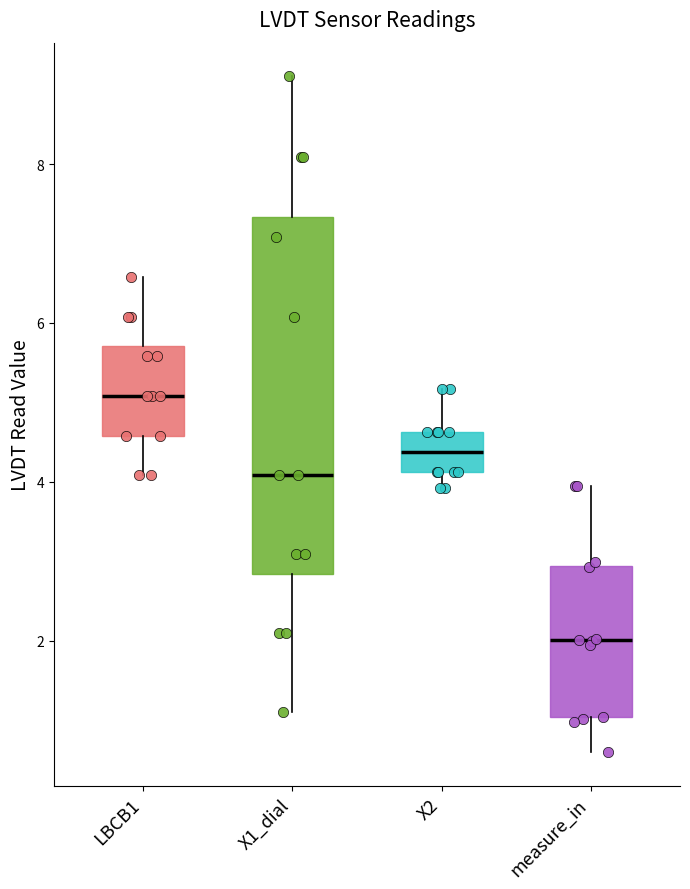

Which box's median line is the highest?

LBCB1